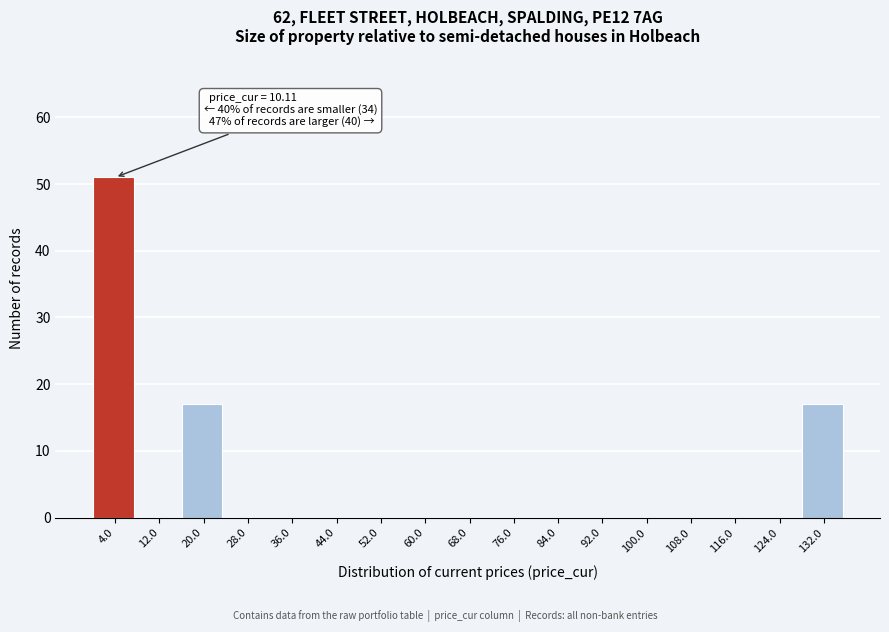

Reading left to right, what are all the values shown in this chart?

4.0=51	12.0=0	20.0=17	28.0=0	36.0=0	44.0=0	52.0=0	60.0=0	68.0=0	76.0=0	84.0=0	92.0=0	100.0=0	108.0=0	116.0=0	124.0=0	132.0=17